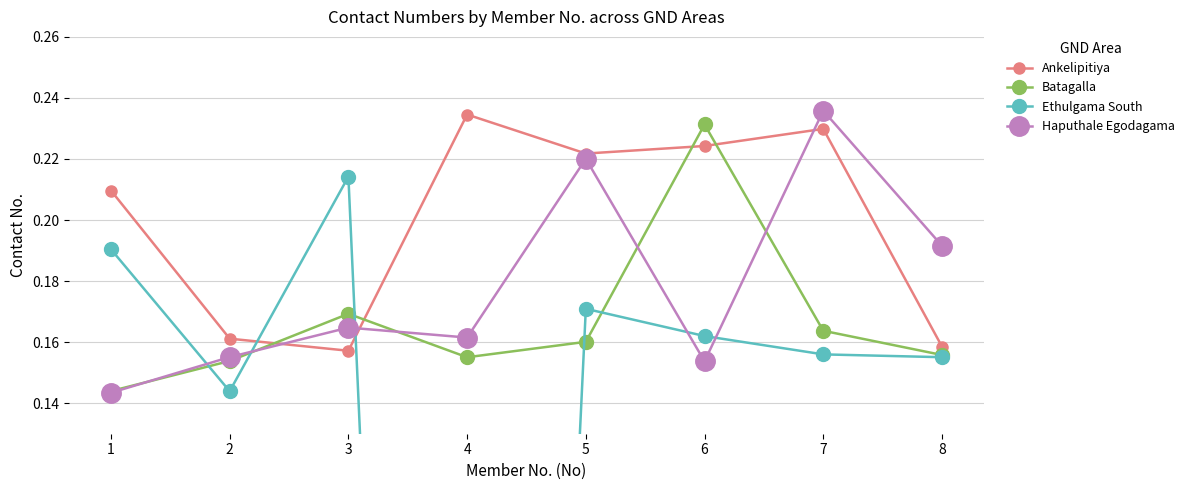

What are all the series names shown in the legend?

Ankelipitiya, Batagalla, Ethulgama South, Haputhale Egodagama